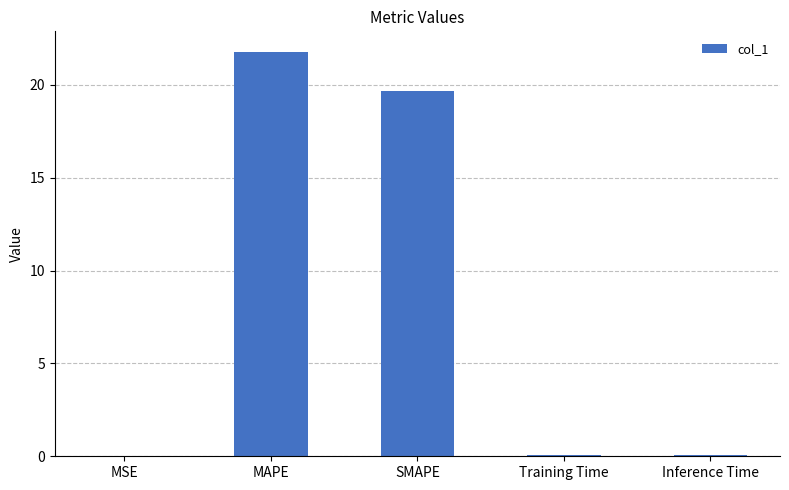

What is the maximum value shown in the chart?

21.8